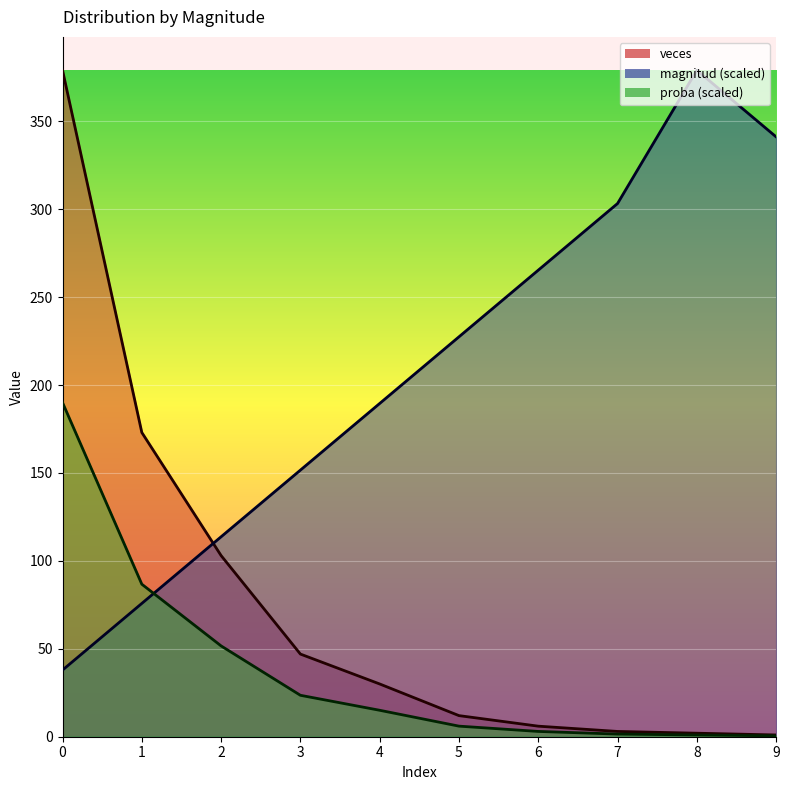

After their last crossing, which series has the higher values: magnitud or proba?

magnitud